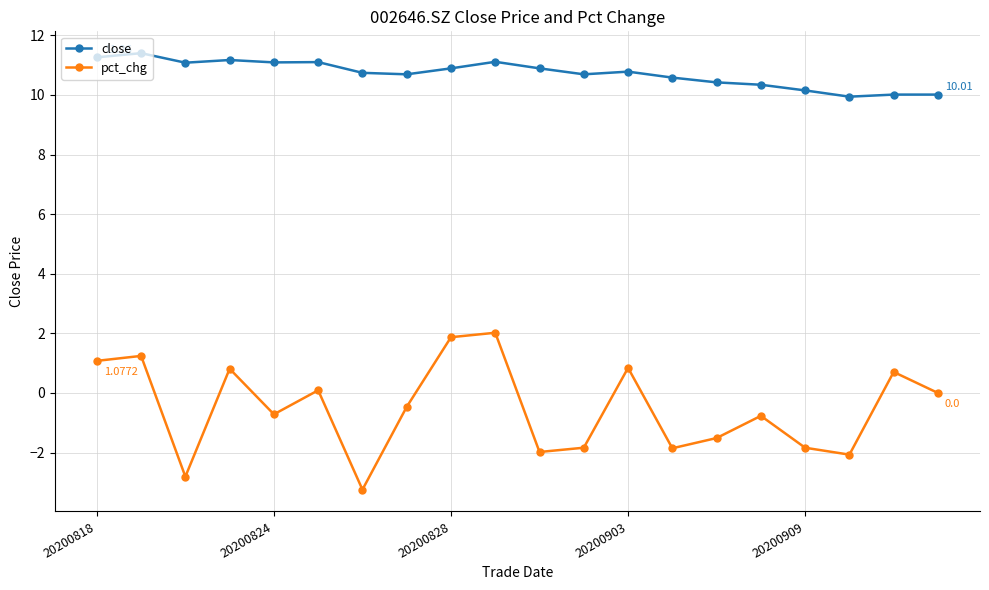

True or false: close and pct_chg intersect in this chart.

False